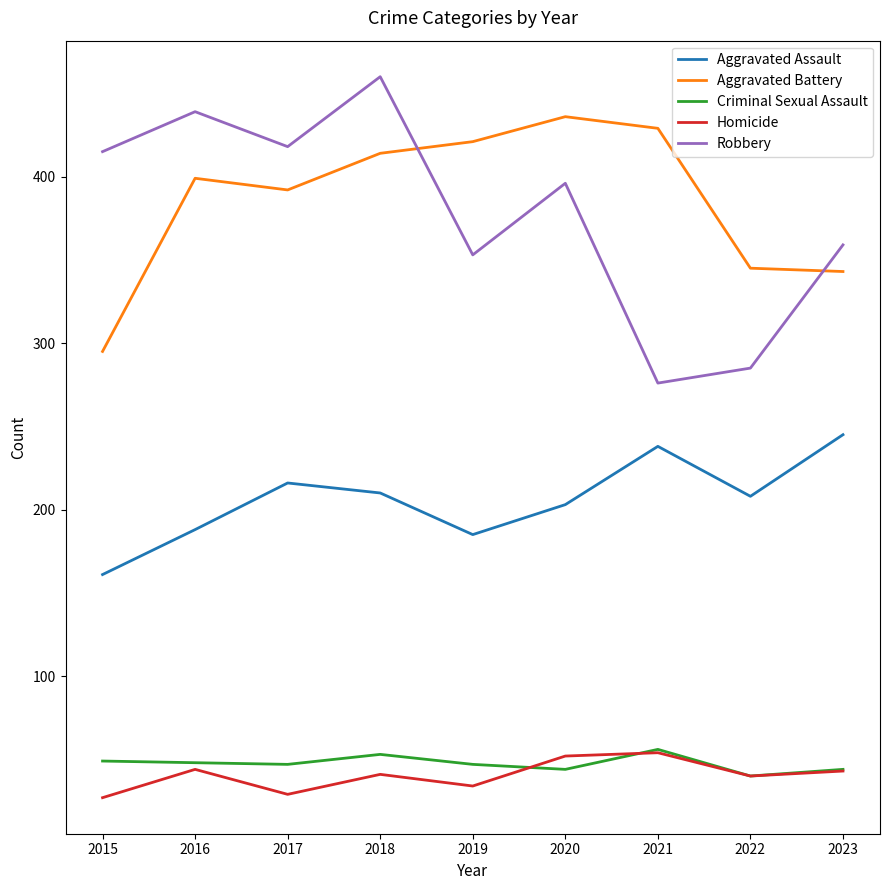

How many lines are shown in the chart?

5